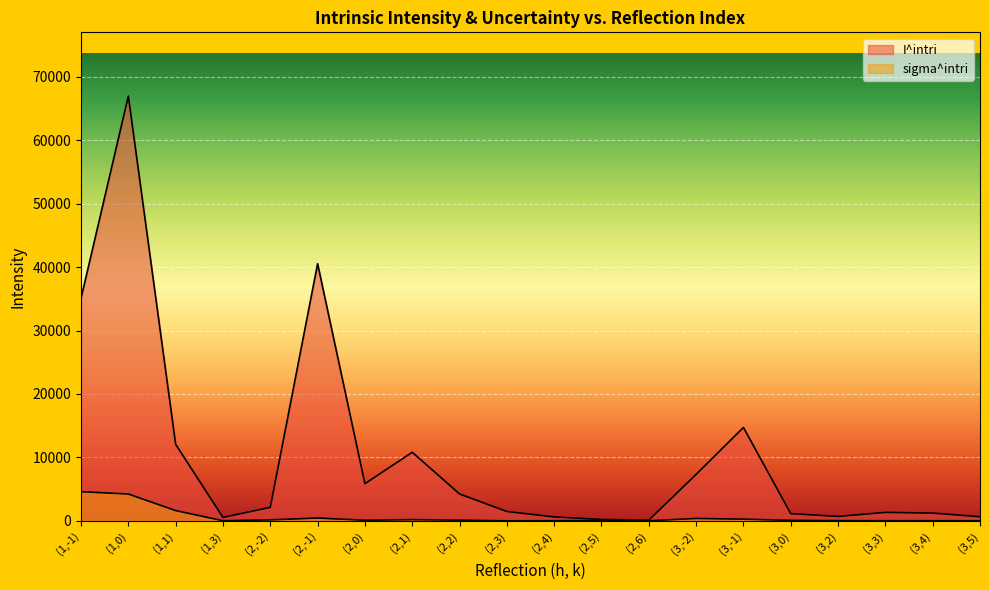

Which series changed the most between (1,0) and (2,3)?

I^intri